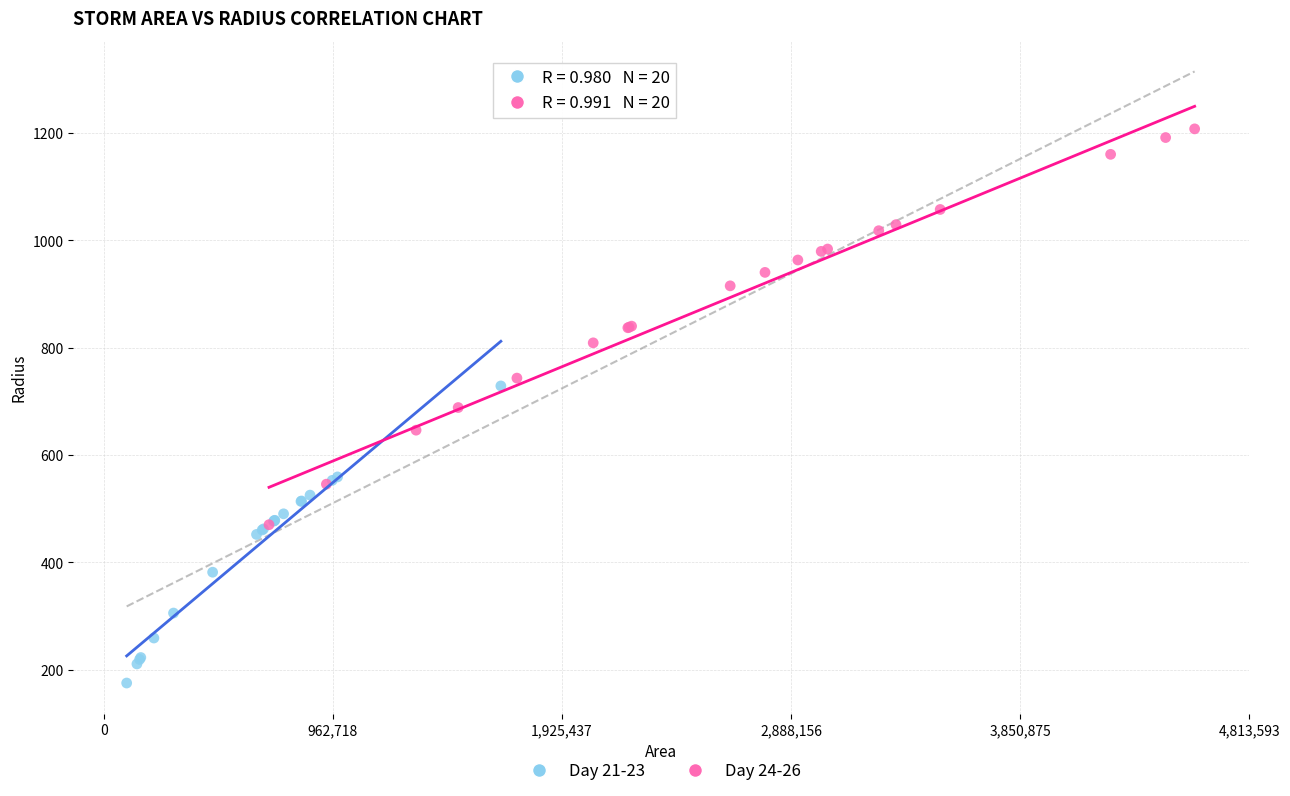

Which series has the widest spread of Y values?

Day 24-26